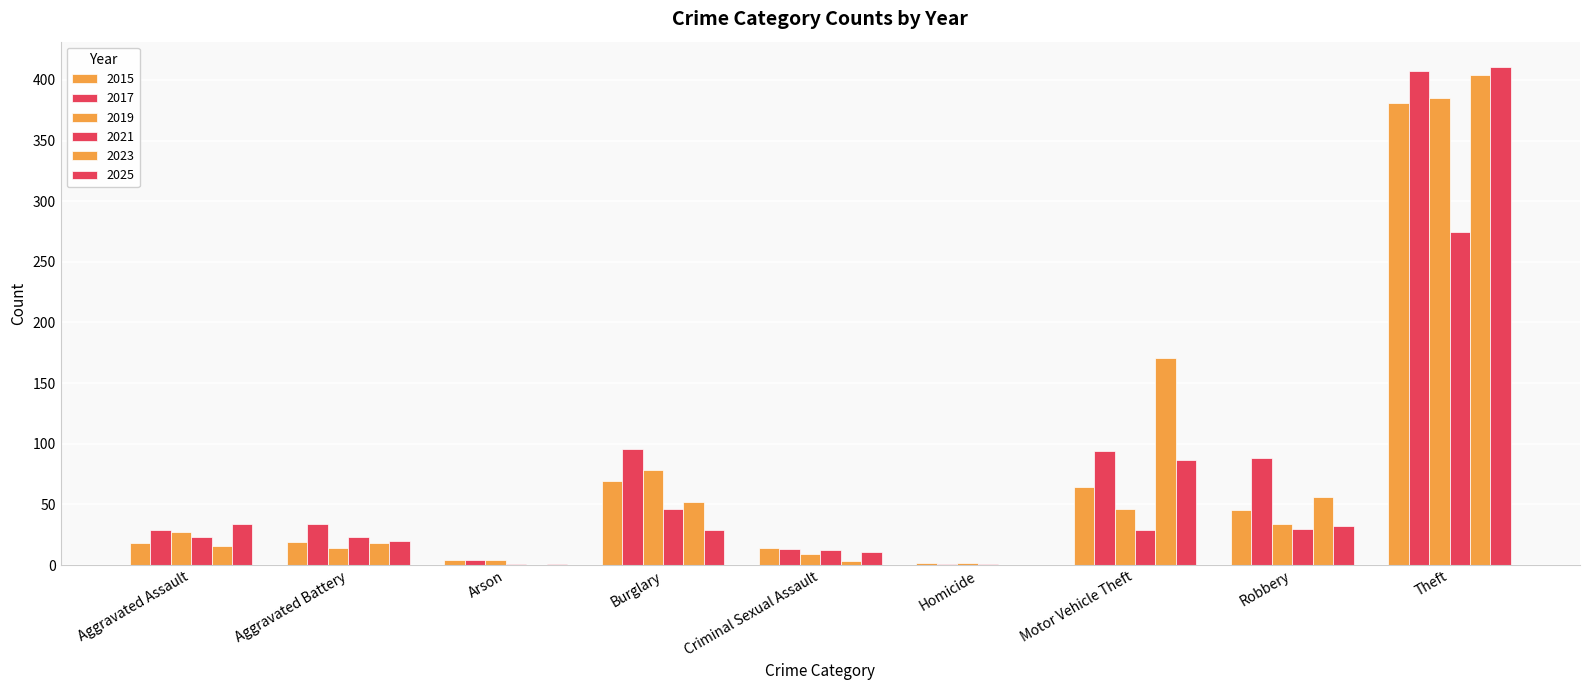

Where does the 2015 series first go above 19?

Burglary